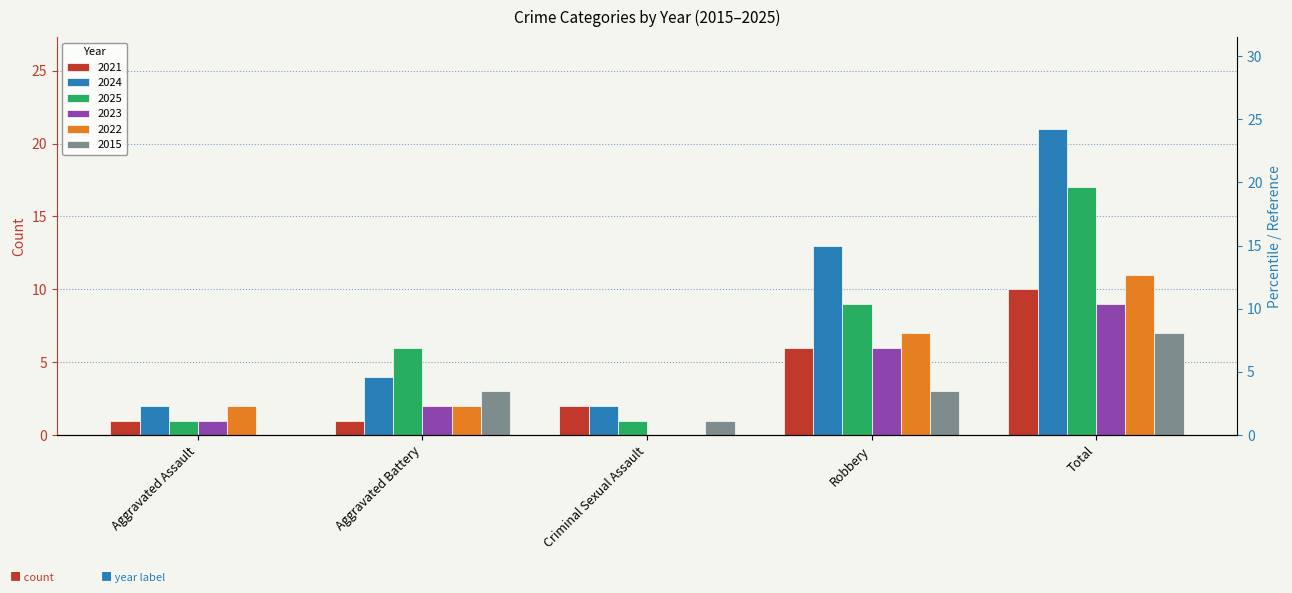

What is the difference between the highest and lowest values at Aggravated Battery?

5